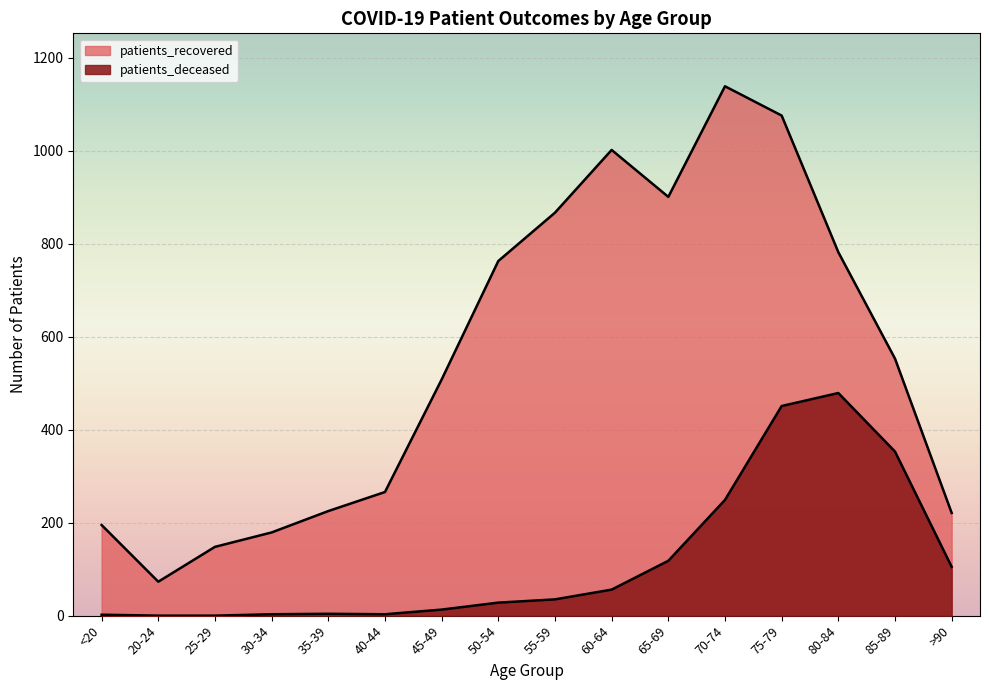

At which label is patients_recovered closest to 606?

85-89